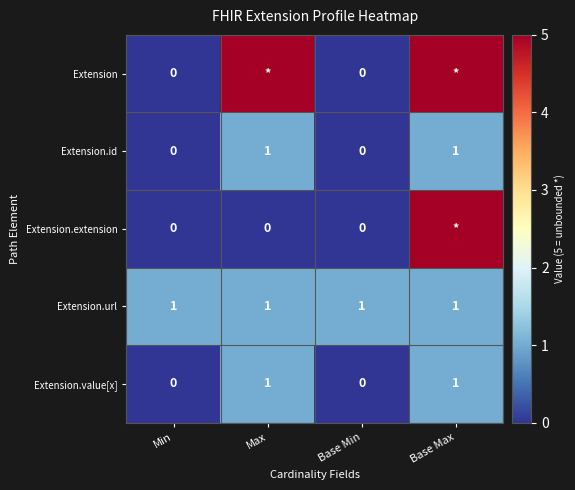

Is it true that Extension.id equals 2 at Base Max?

False